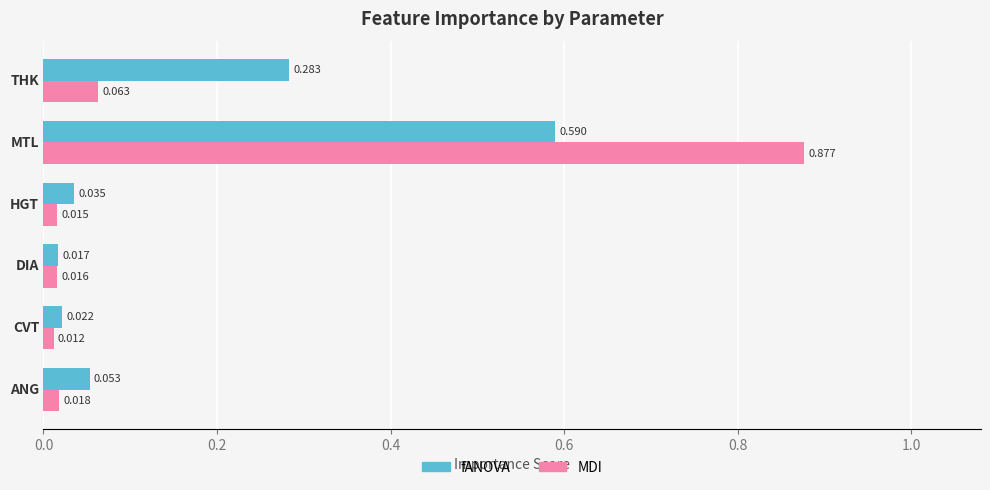

Which series has the largest range (max minus min)?

MDI